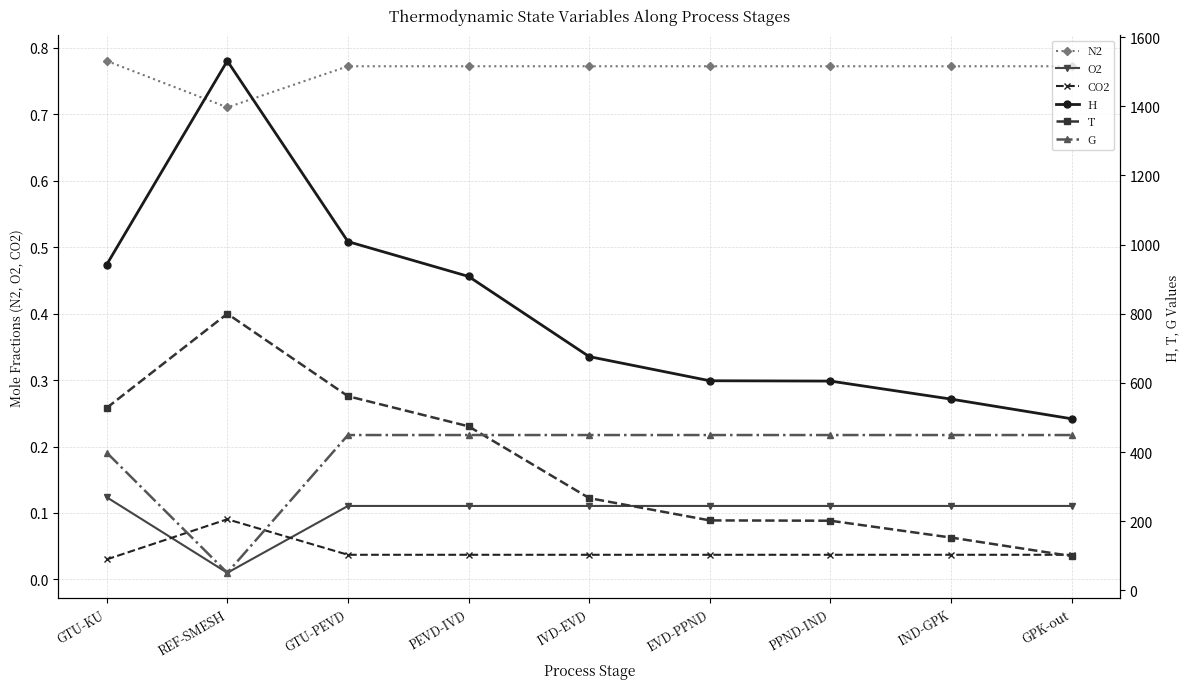

True or false: O2 and G intersect in this chart.

False